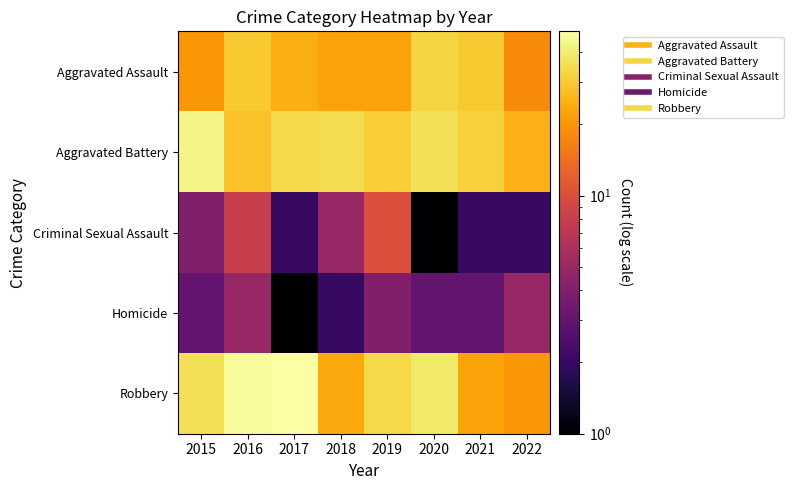

Which series has the largest total across all categories?

Robbery